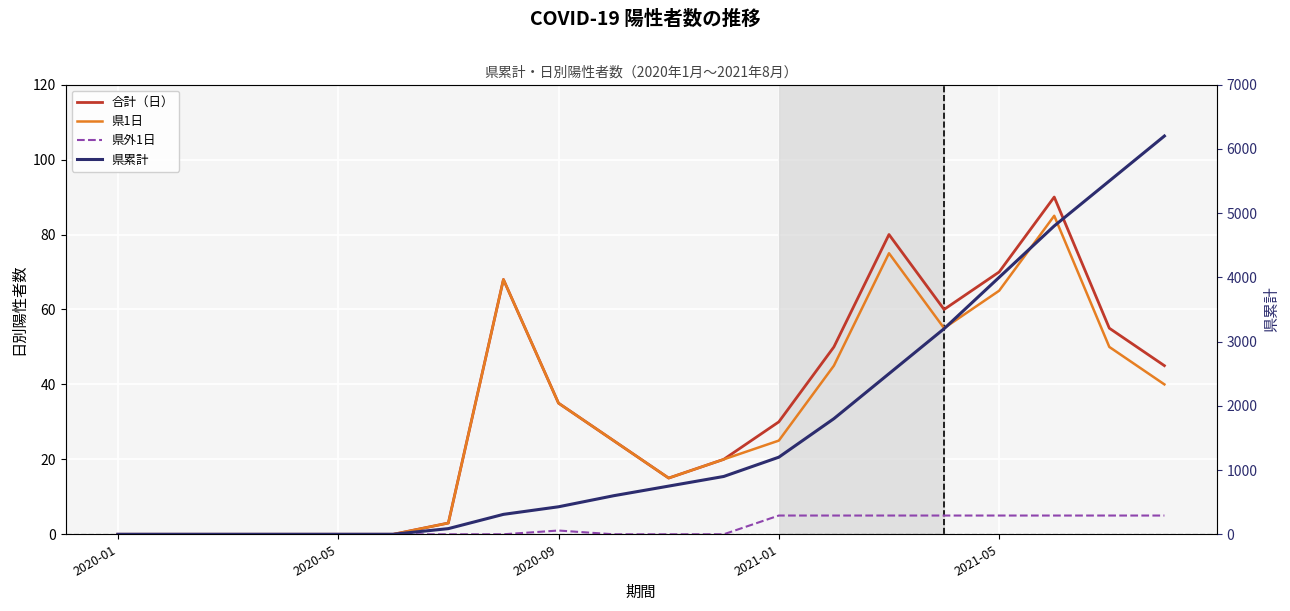

How many interior local peaks does the 合計（日） series have?

3